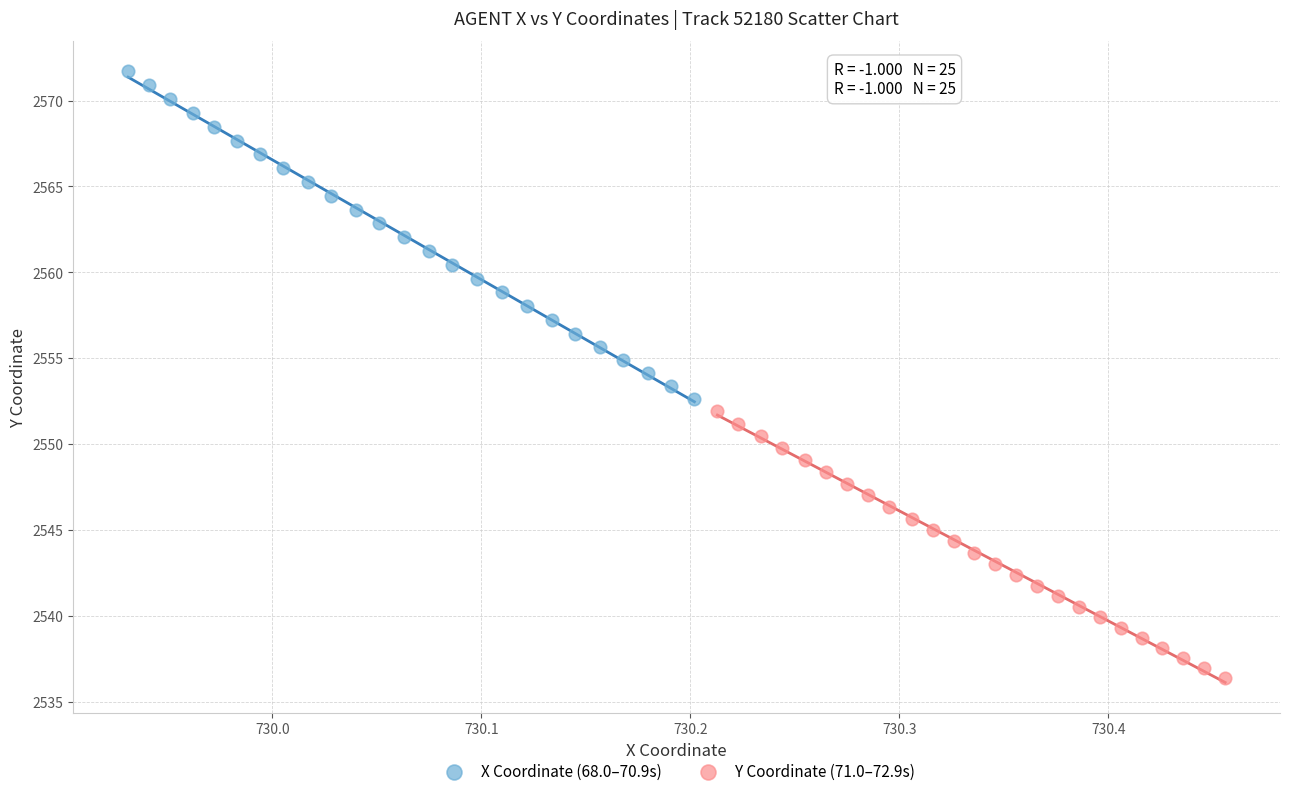

Which series reaches the maximum Y coordinate?

X Coordinate (68.0–70.9s)